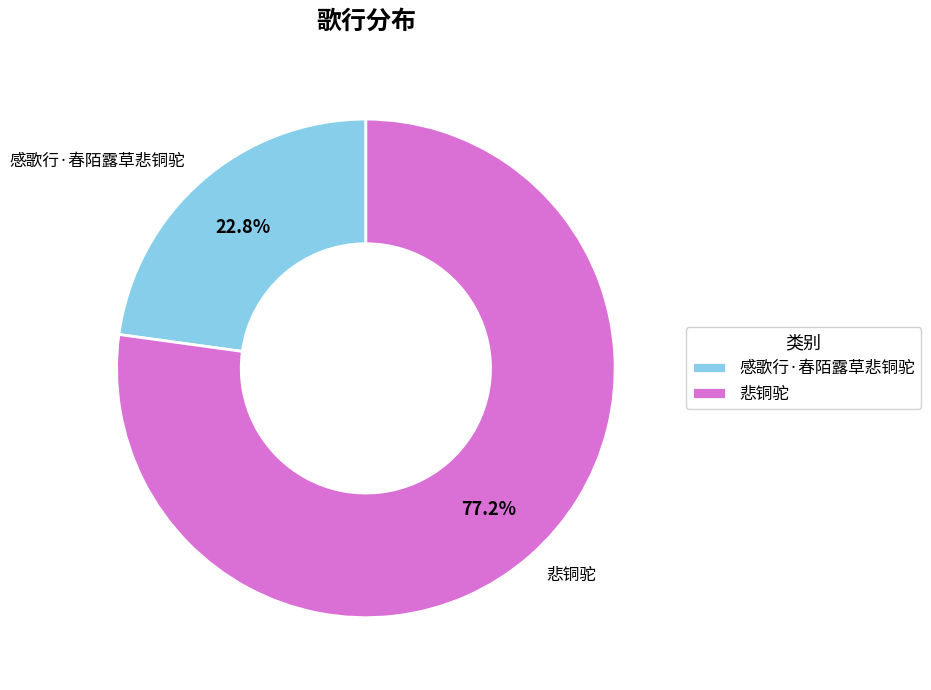

Do 感歌行·春陌露草悲铜驼 and 悲铜驼 together represent more than half of the pie?

Yes